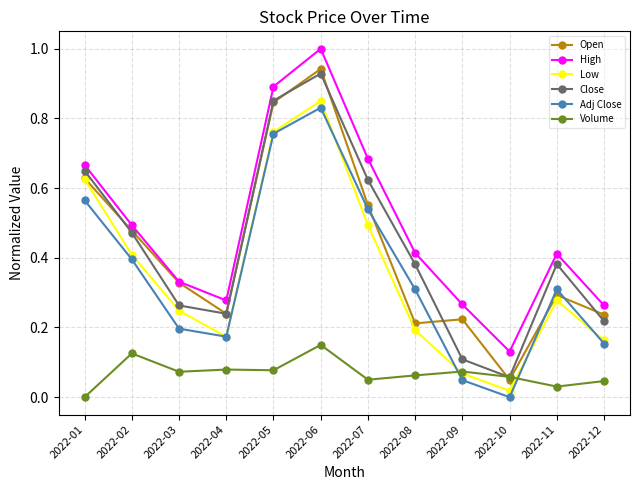

Is it true that Open equals 0.1 at 2022-08?

False